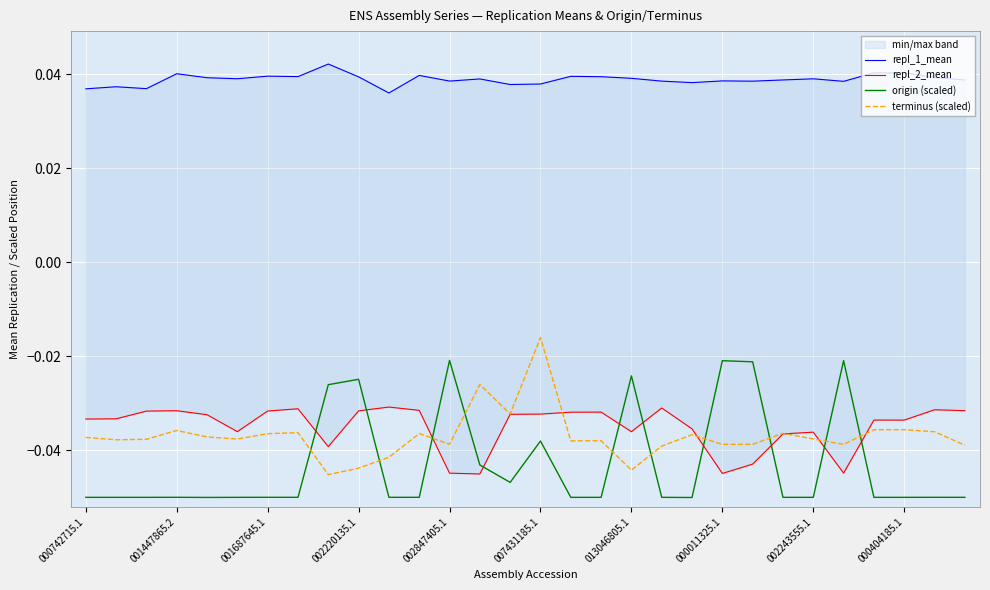

How many intersections are there between terminus (scaled) and origin (scaled)?

10